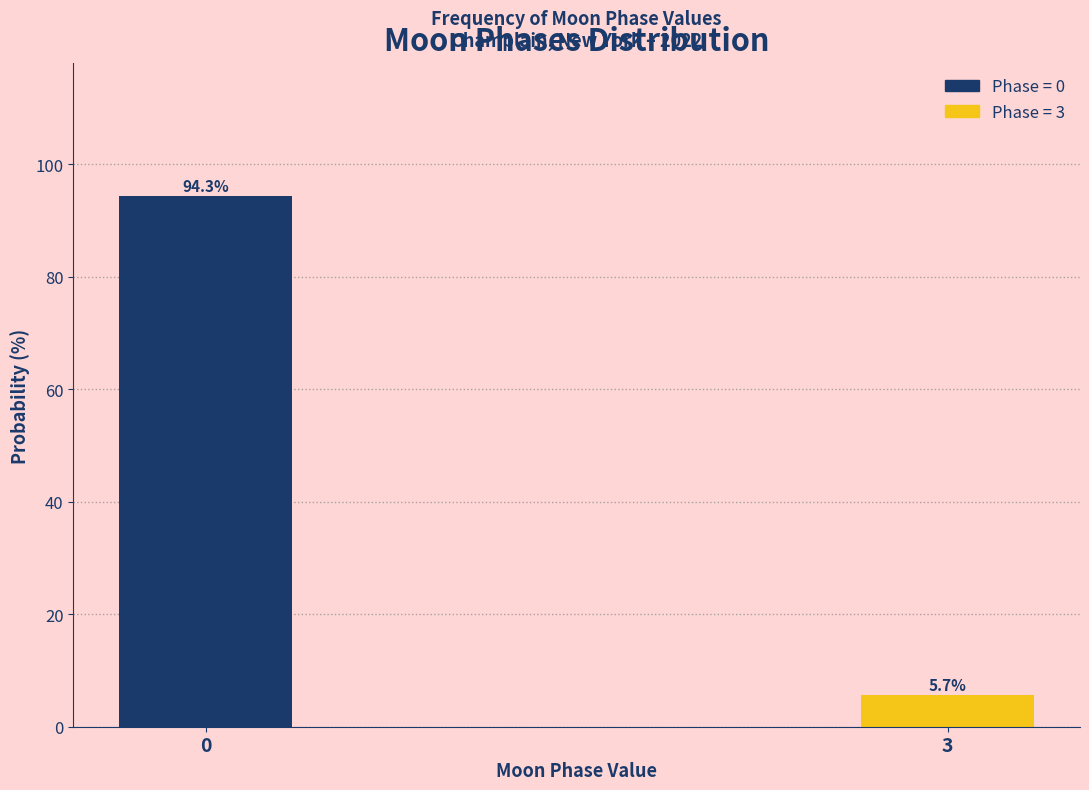

Reading left to right, transcribe all the data shown in this chart.

94.3	5.7